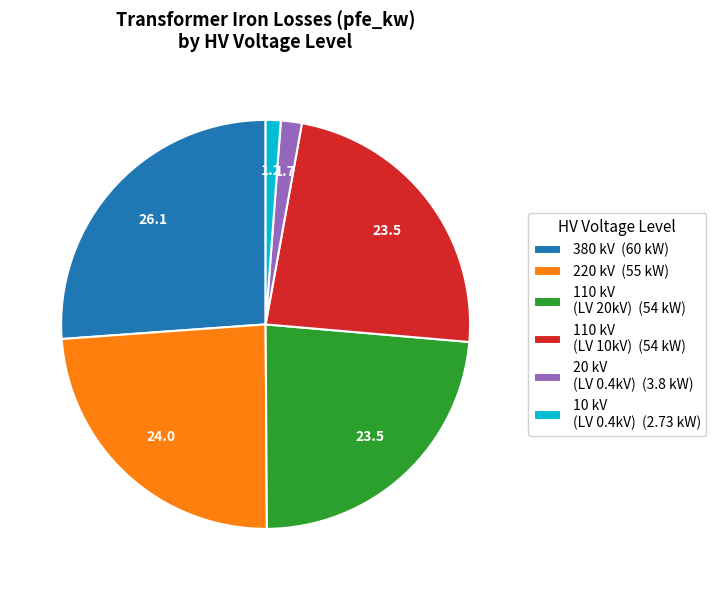

Which slice is the largest?

380 kV (60 kW)